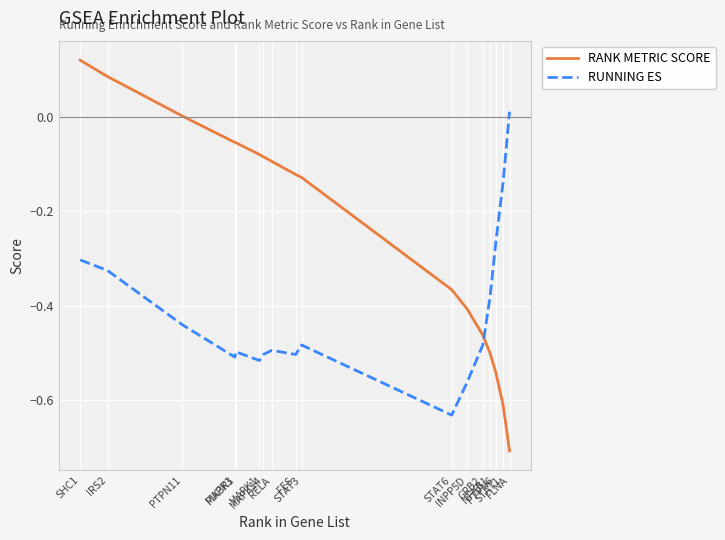

How many interior local valleys does the RUNNING ES series have?

4